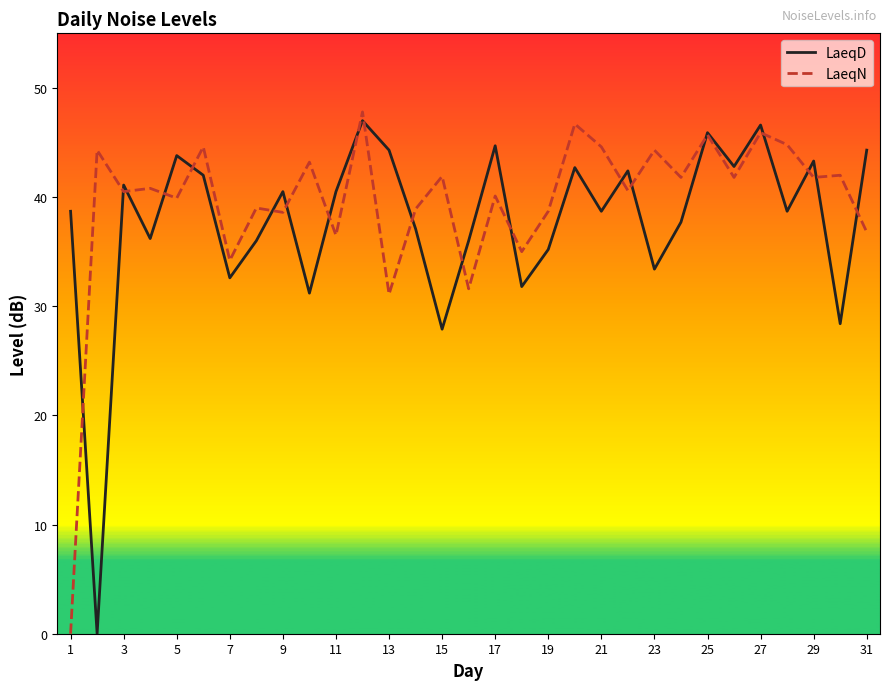

What are all the series names shown in the legend?

LaeqD, LaeqN